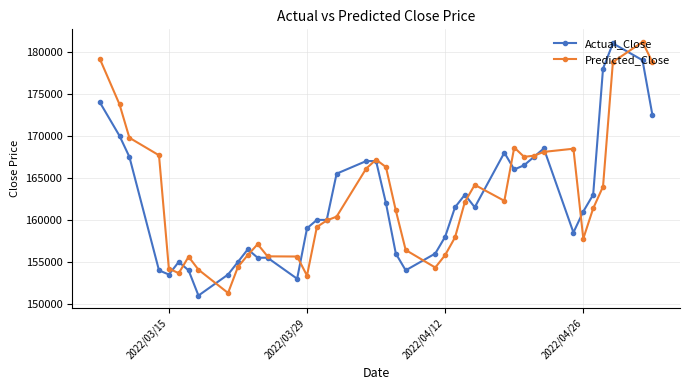

What is the highest value of the Actual_Close series?

181000.0